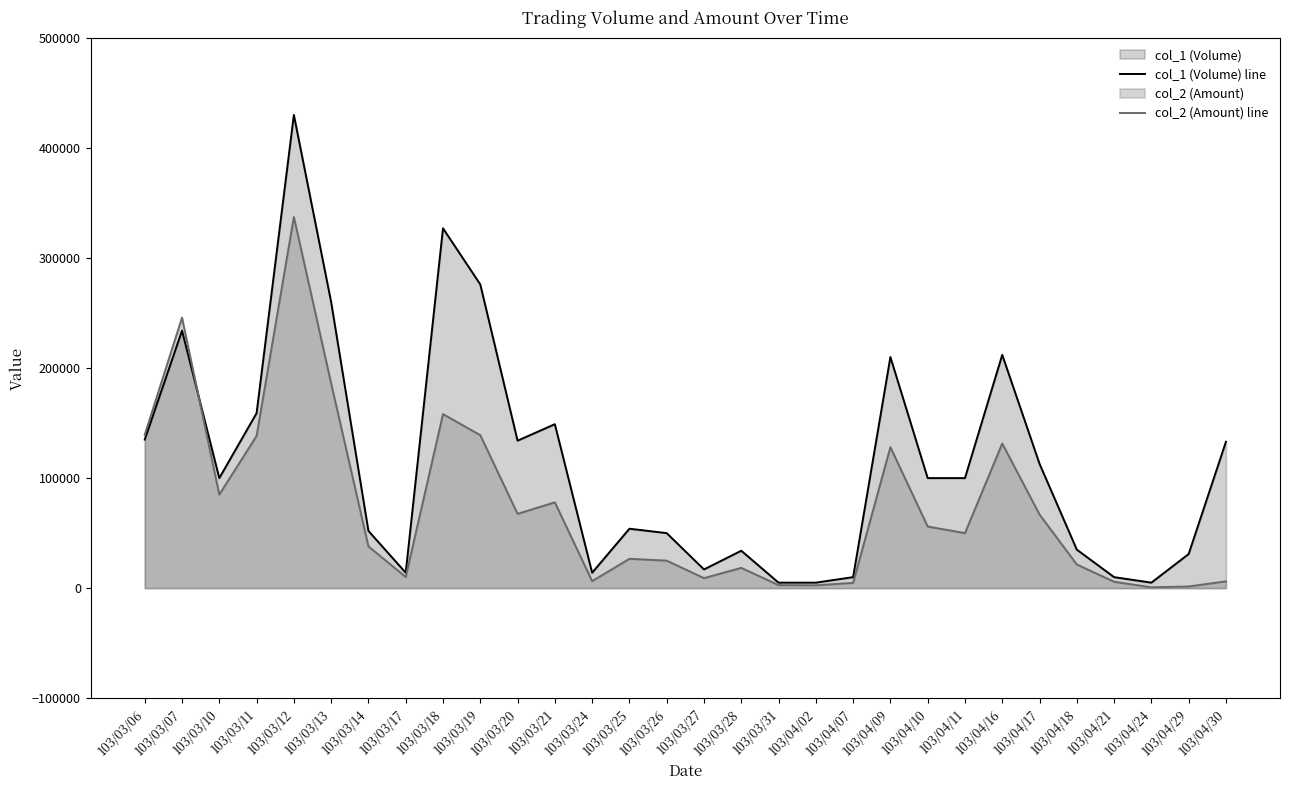

The value of col_1 (Volume) line at 103/03/12 is 700296. True or false?

False